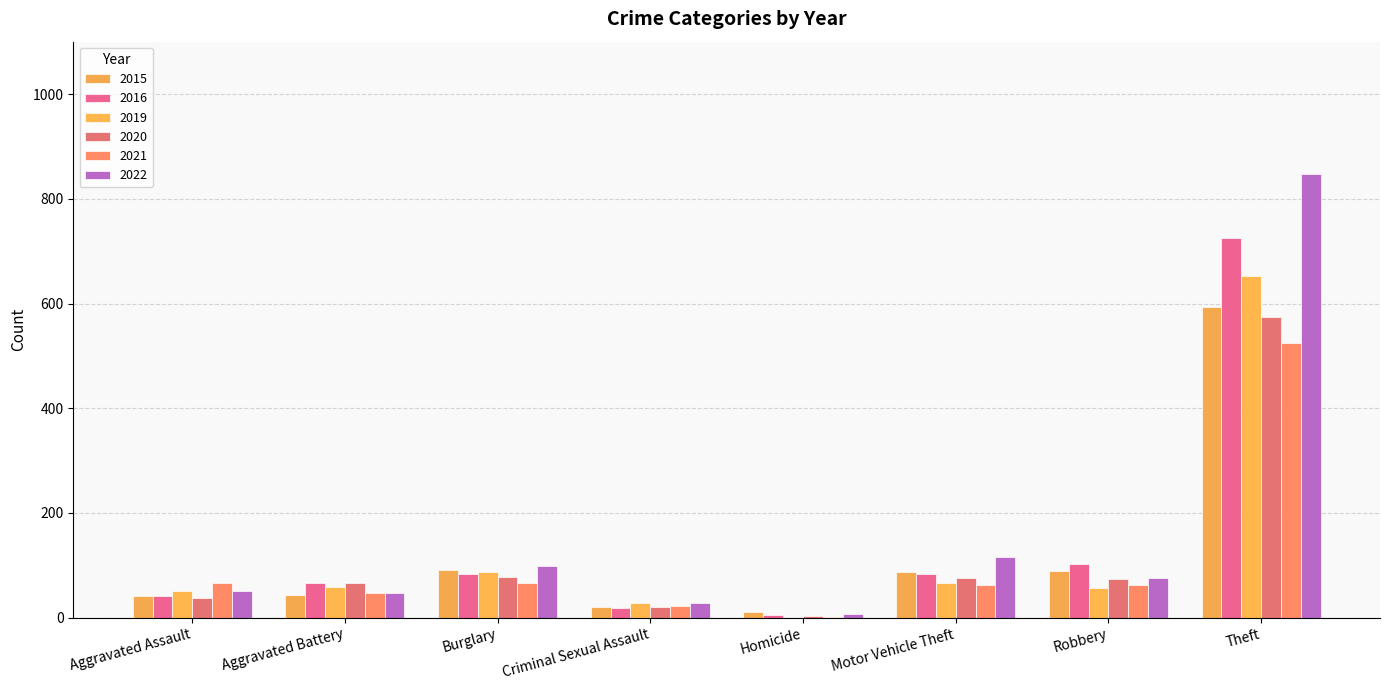

True or false: 2021 has a value of 14 at Motor Vehicle Theft.

False